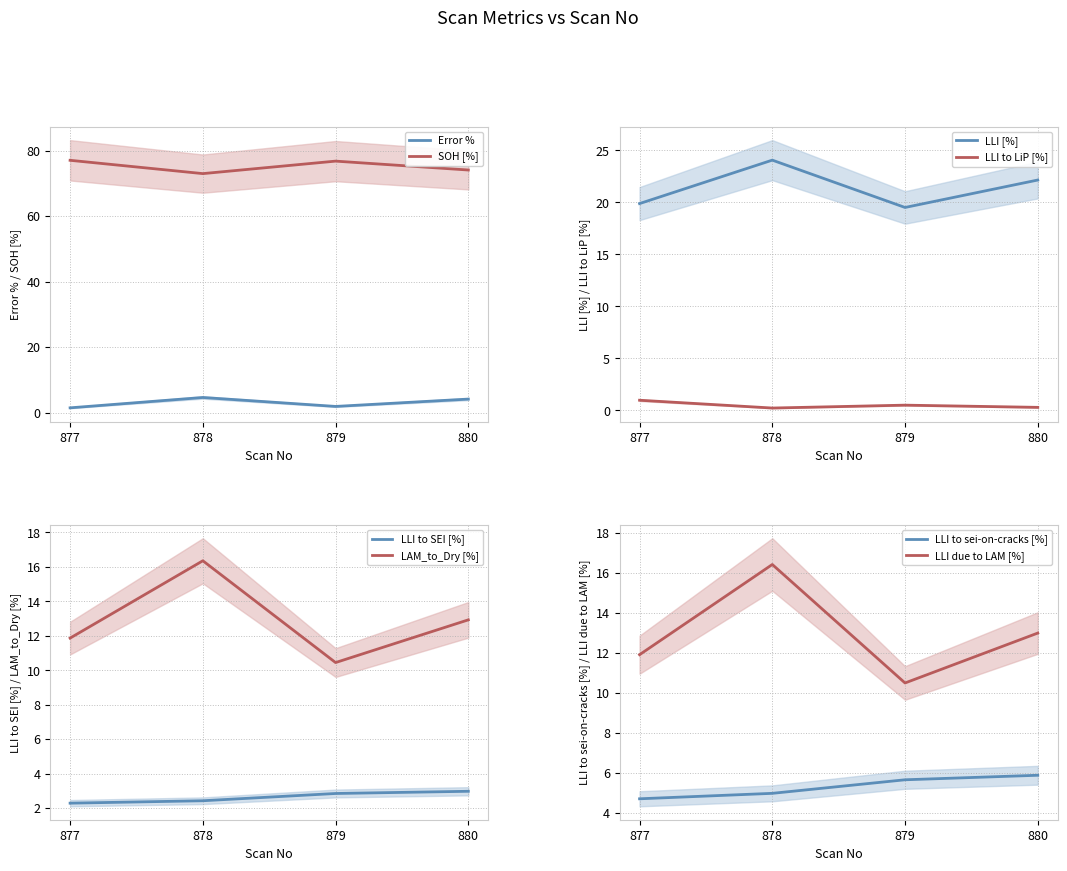

True or false: SOH [%] and Error % intersect in this chart.

False